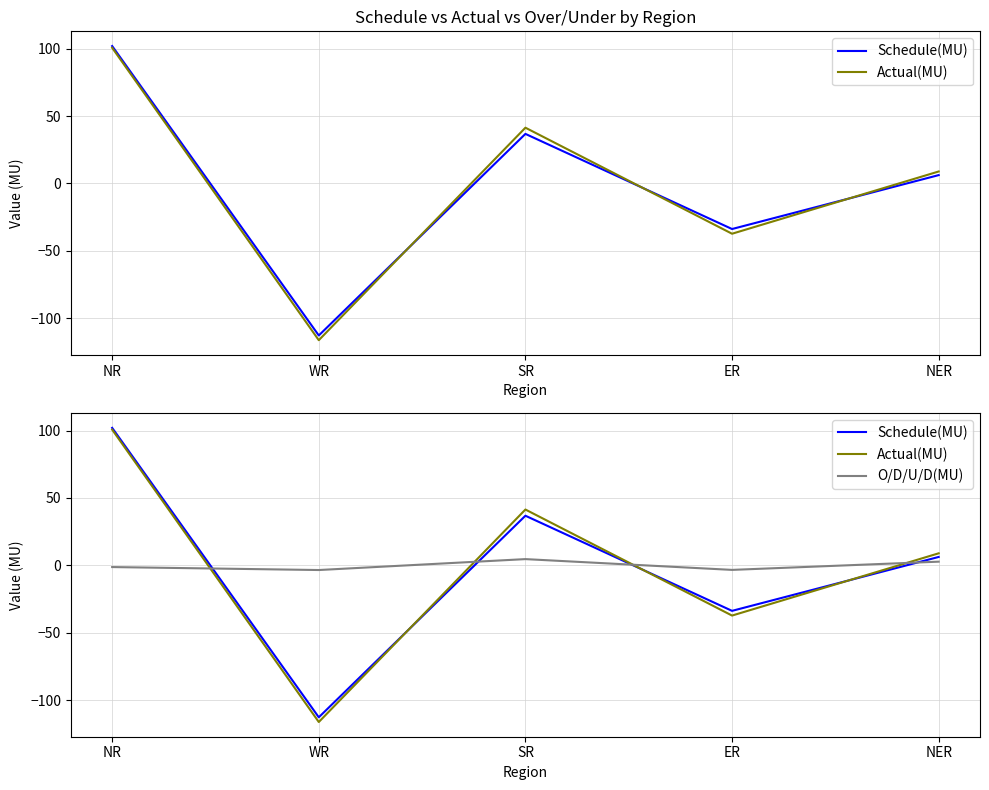

Does the chart have visible grid lines?

Yes